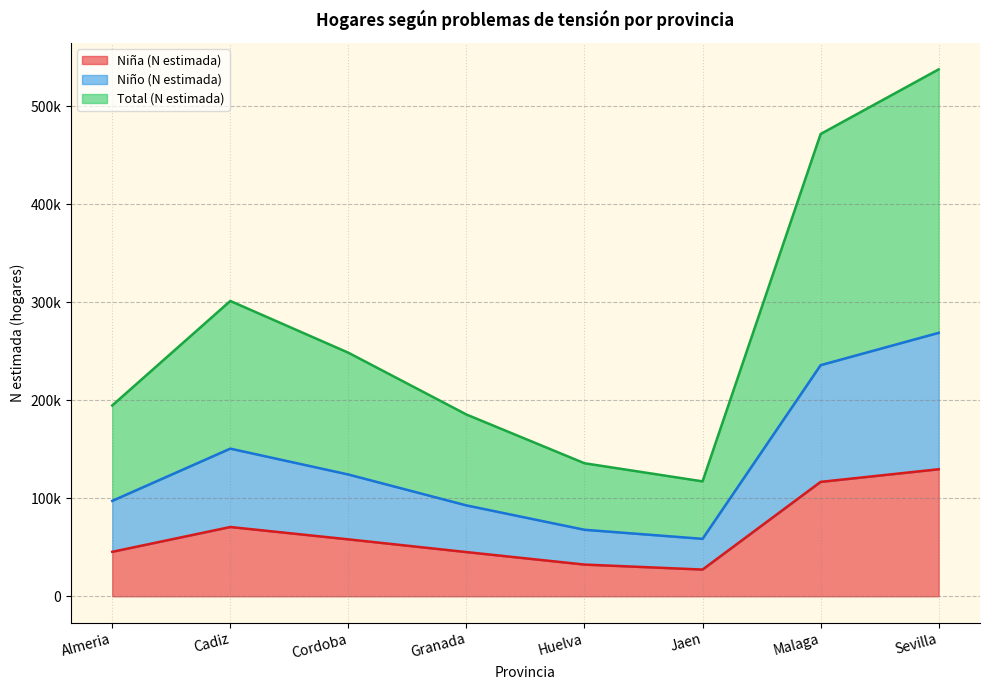

What is the difference between the maximum and minimum values in the Niño (N estimada) series?

210237